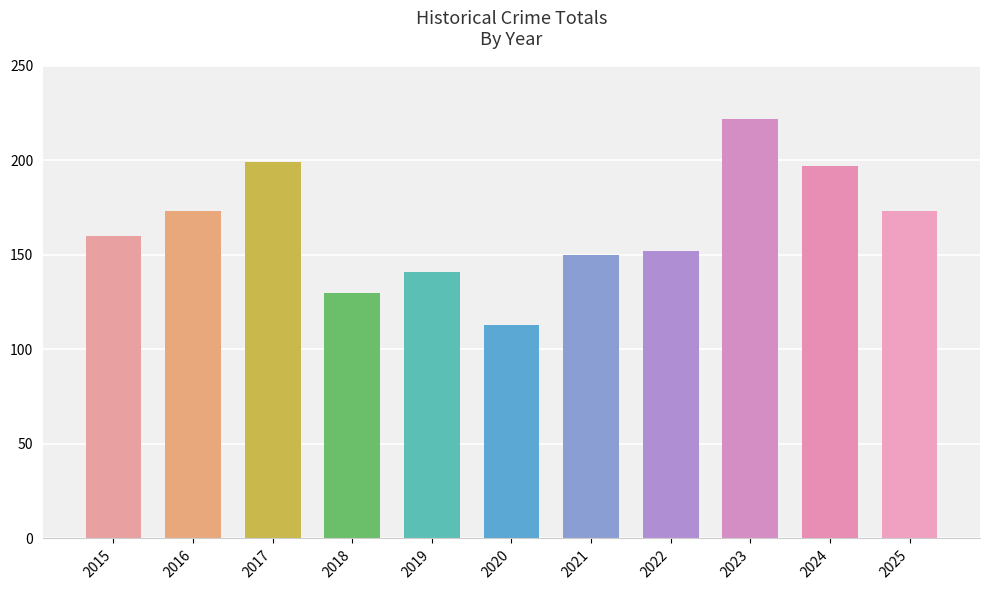

What is the ratio of the value at 2016 to the value at 2022?

1.1